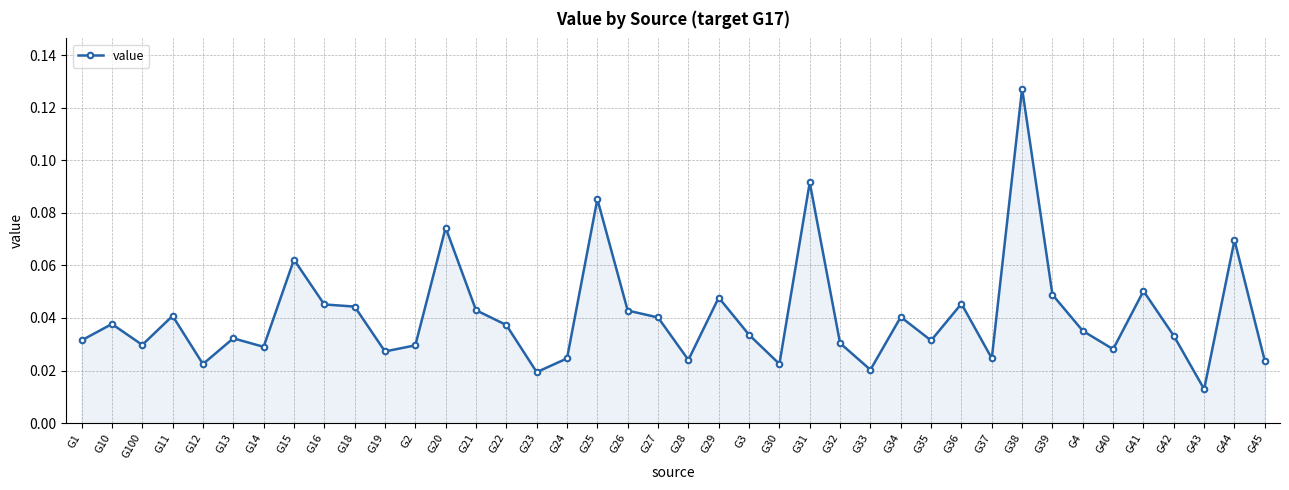

Which label corresponds to the largest value in the chart?

G38